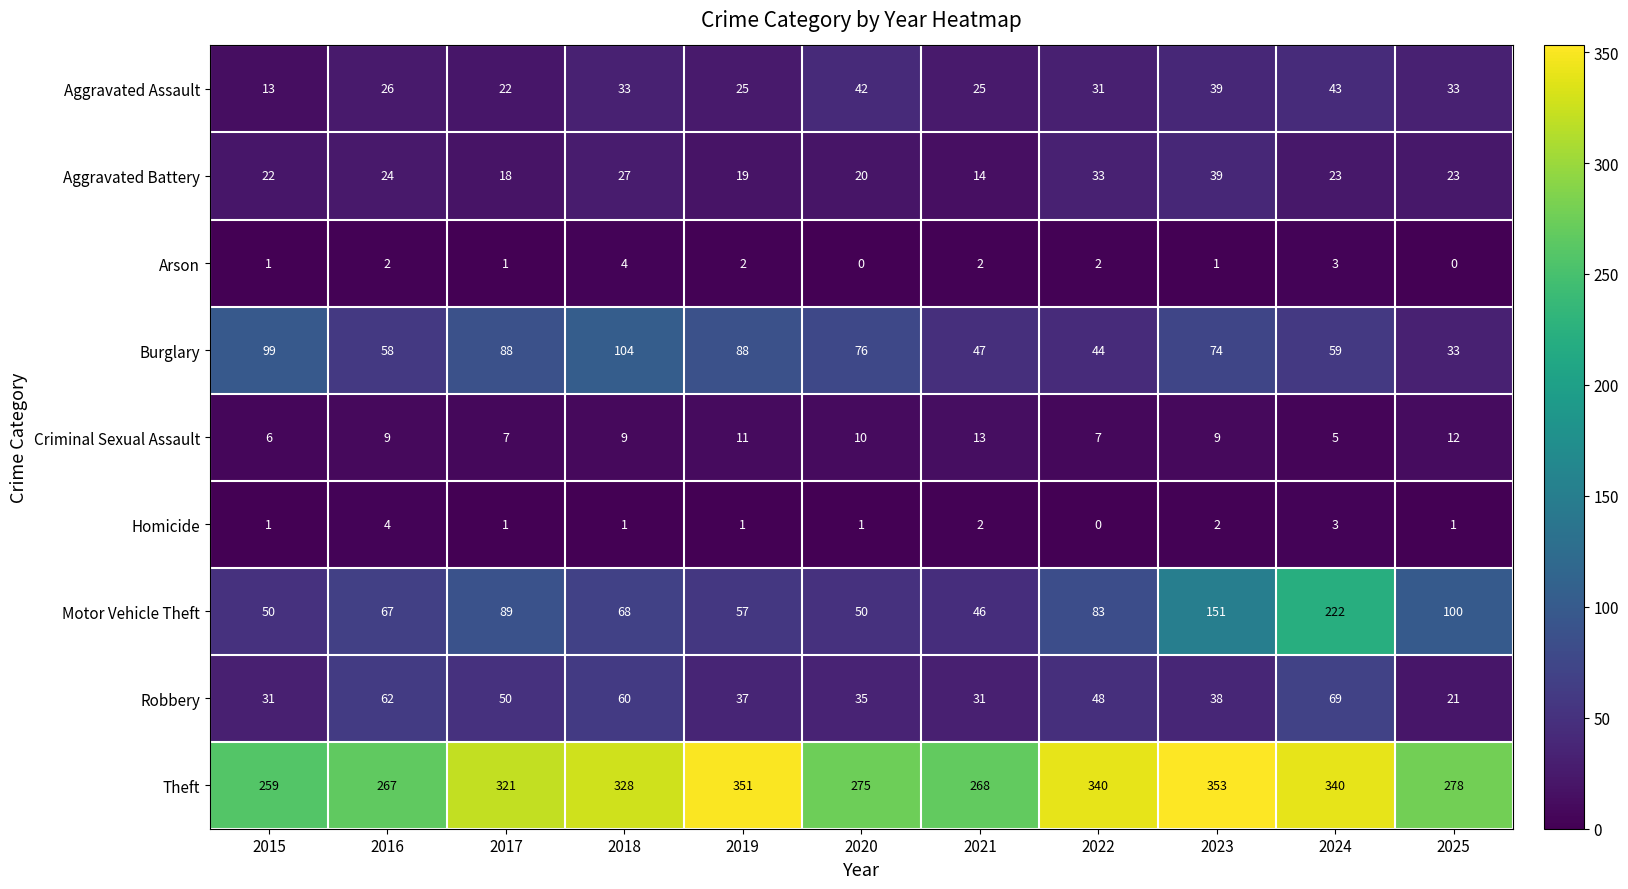

How many values in Homicide are above zero?

10